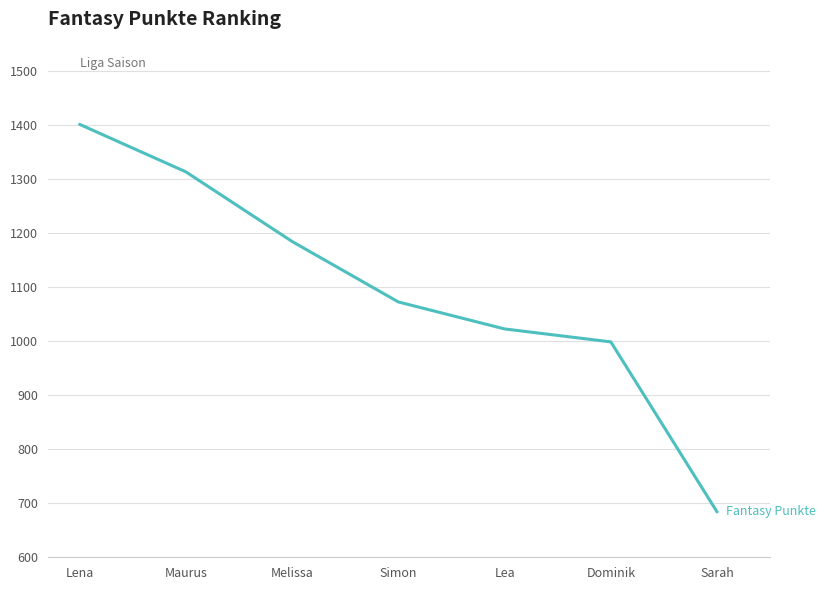

Reading left to right, extract all data points from this chart.

1402	1314	1185	1073	1023	999	684